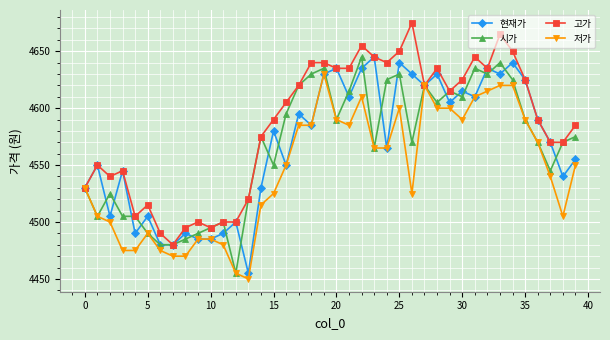

How many data points does each series have?

40